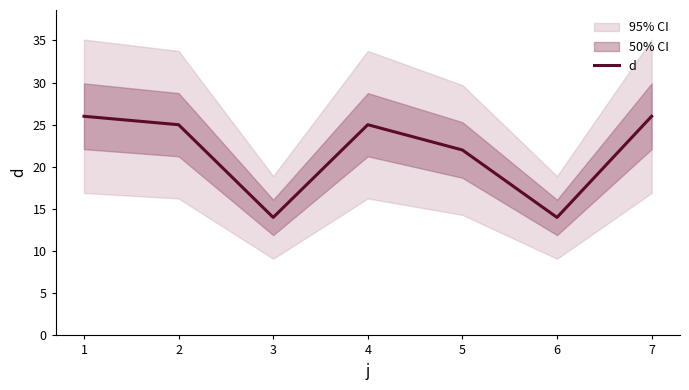

How many data points are above 25?

2